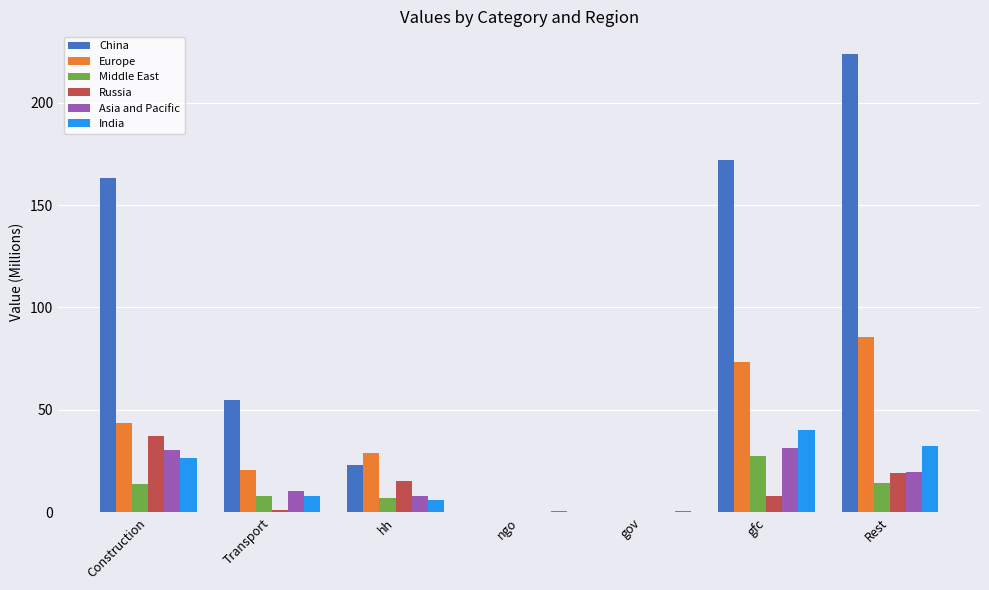

What is the sum of all Asia and Pacific values?

99.7